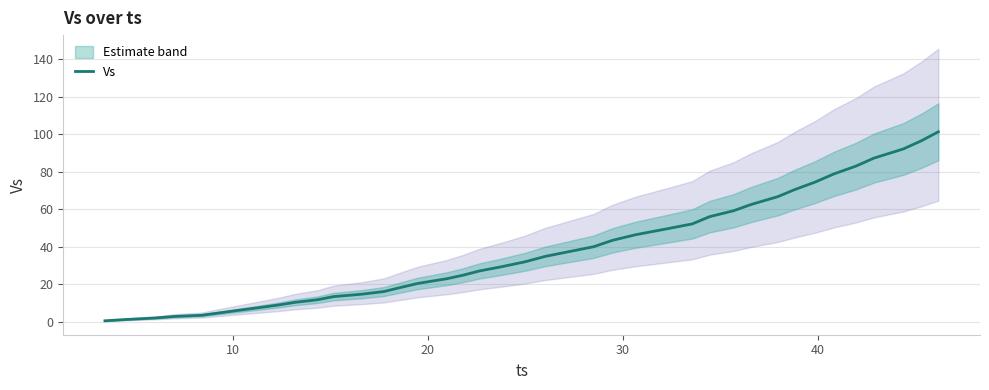

Does the chart display data point markers on the line(s)?

No